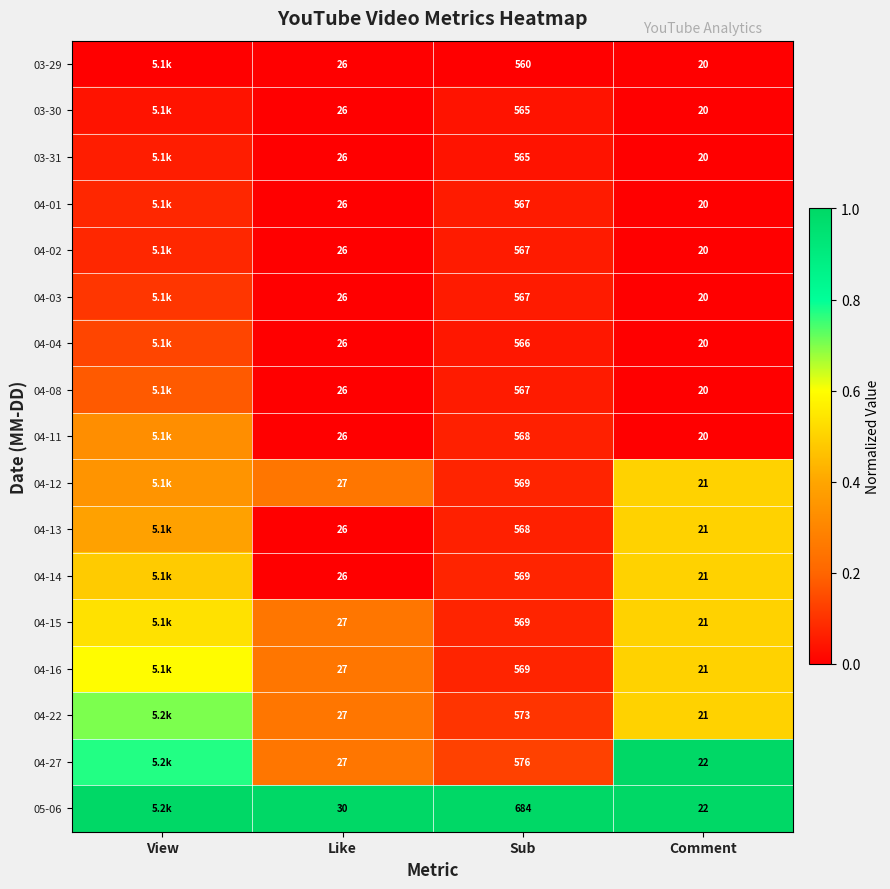

What is the difference between the highest and lowest values at Sub?

124.0